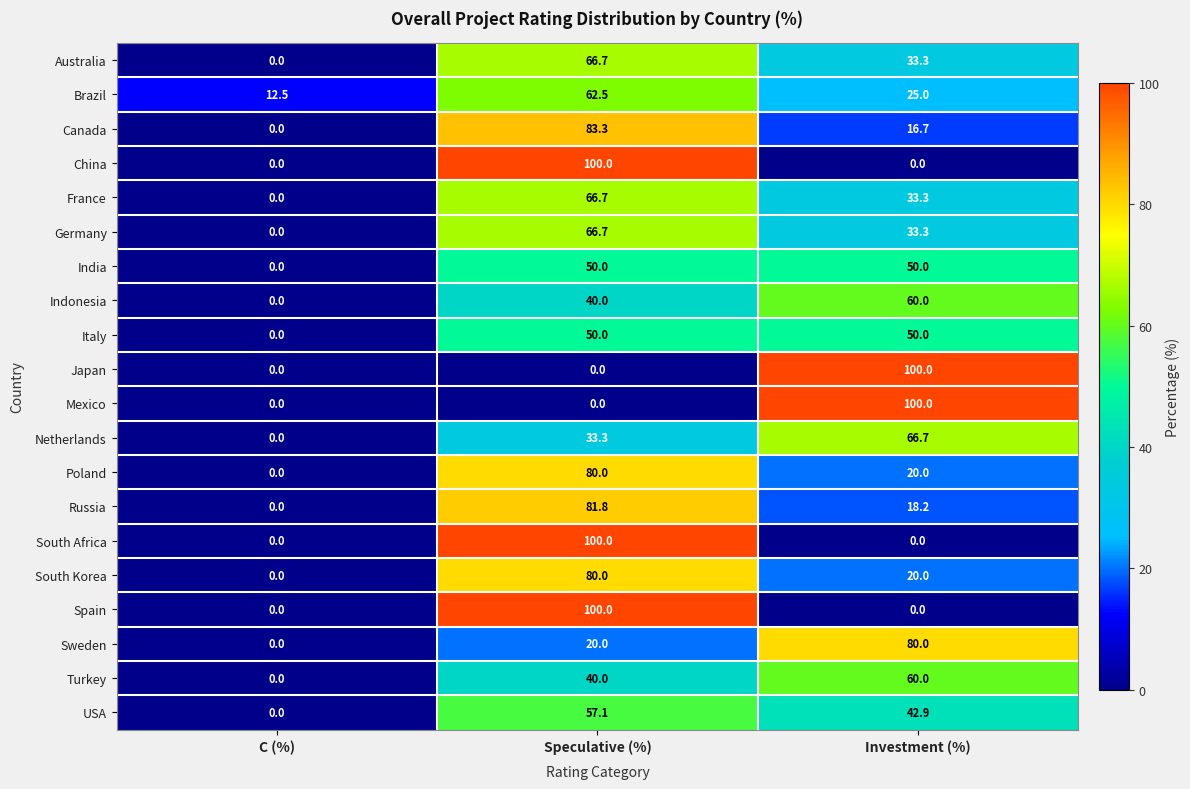

What is the average value of the USA series?

33.3